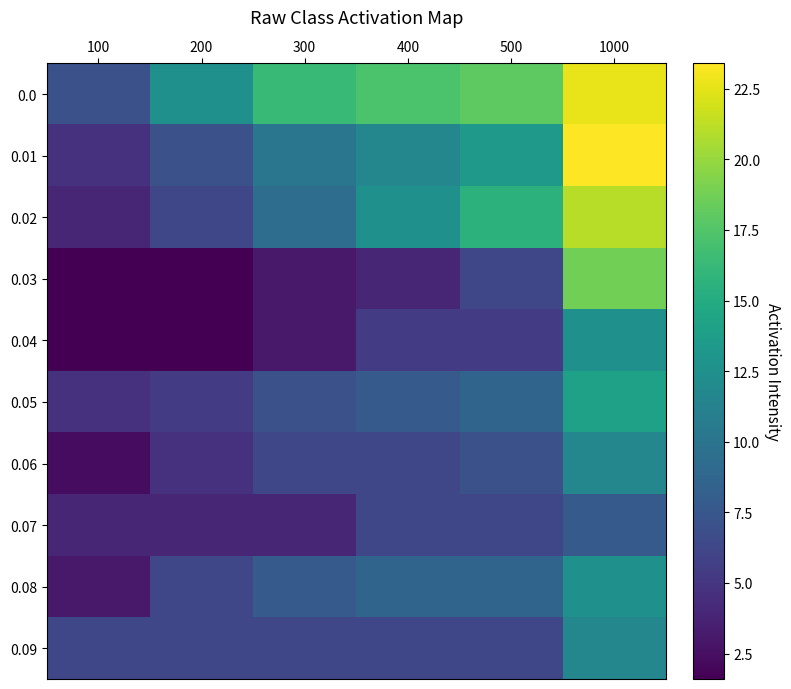

What is the spread (max minus min) of values at 100?

5.4